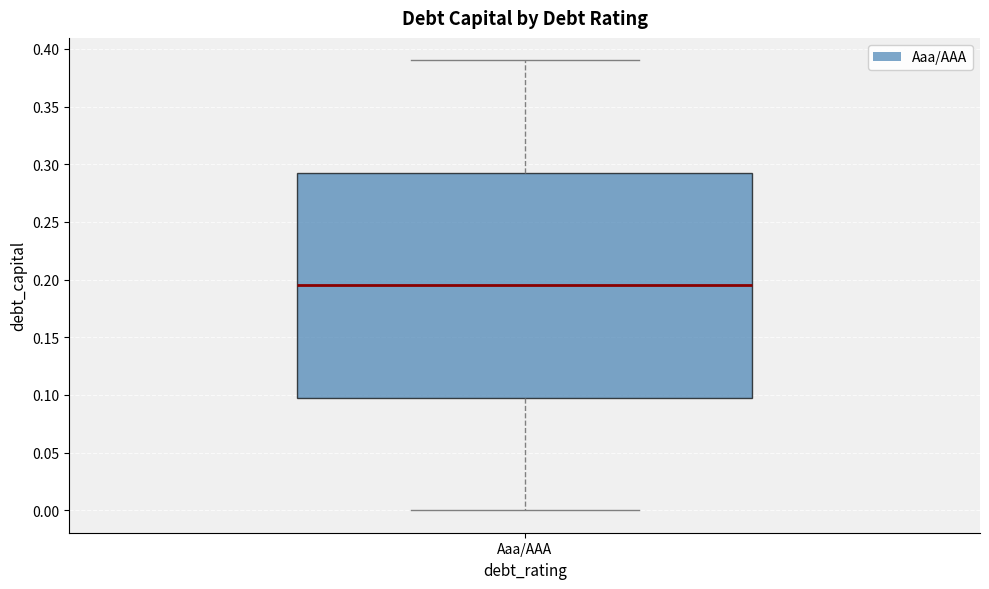

Where does the median line of the box for Aaa/AAA sit on the y-axis? The values are not printed on the chart, so give them approximately, as read against the axis.

0.195